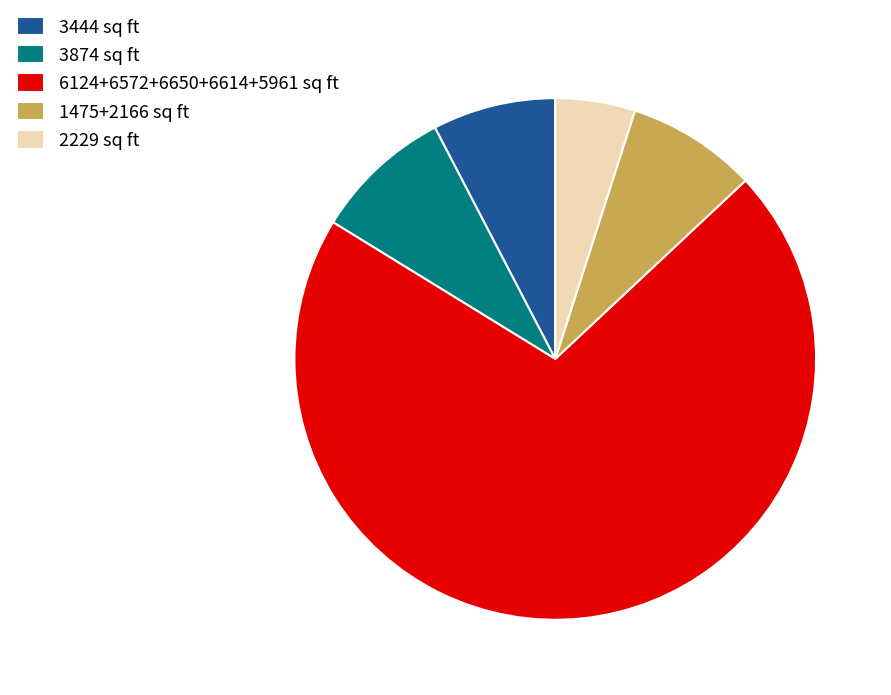

True or false: 6124+6572+6650+6614+5961 sq ft accounts for 71% of the total.

True